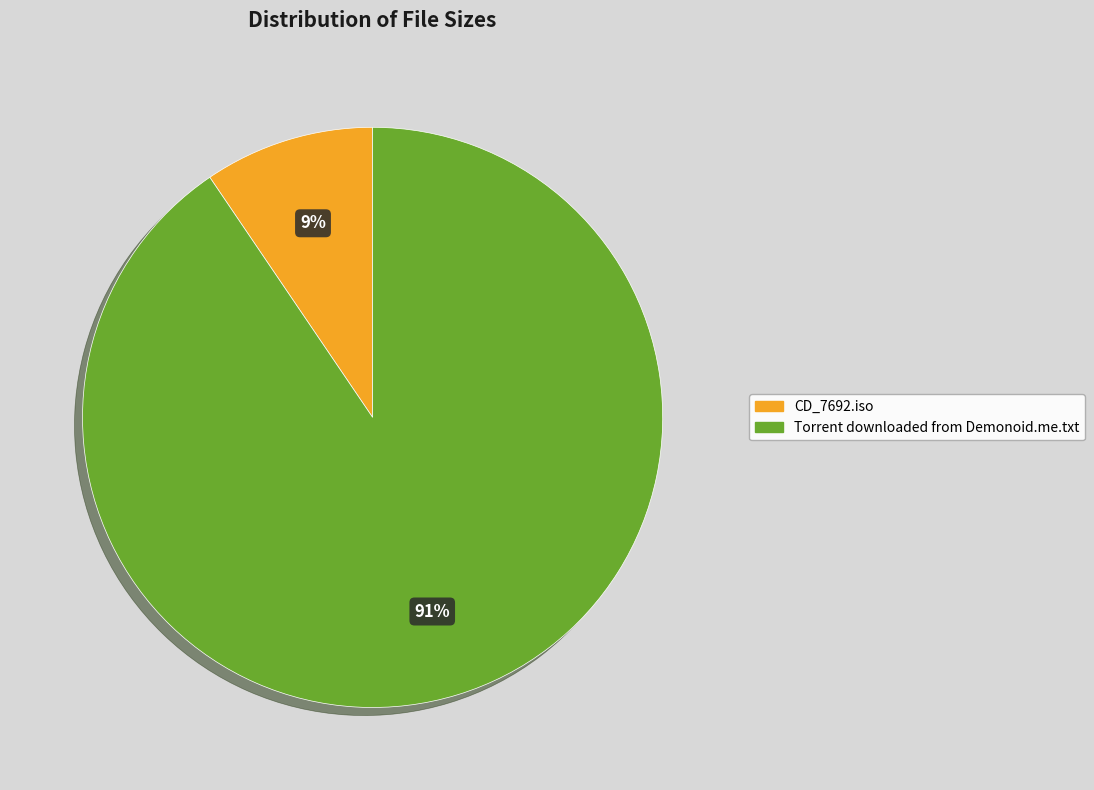

To the nearest percent, what portion does CD_7692.iso represent?

9%